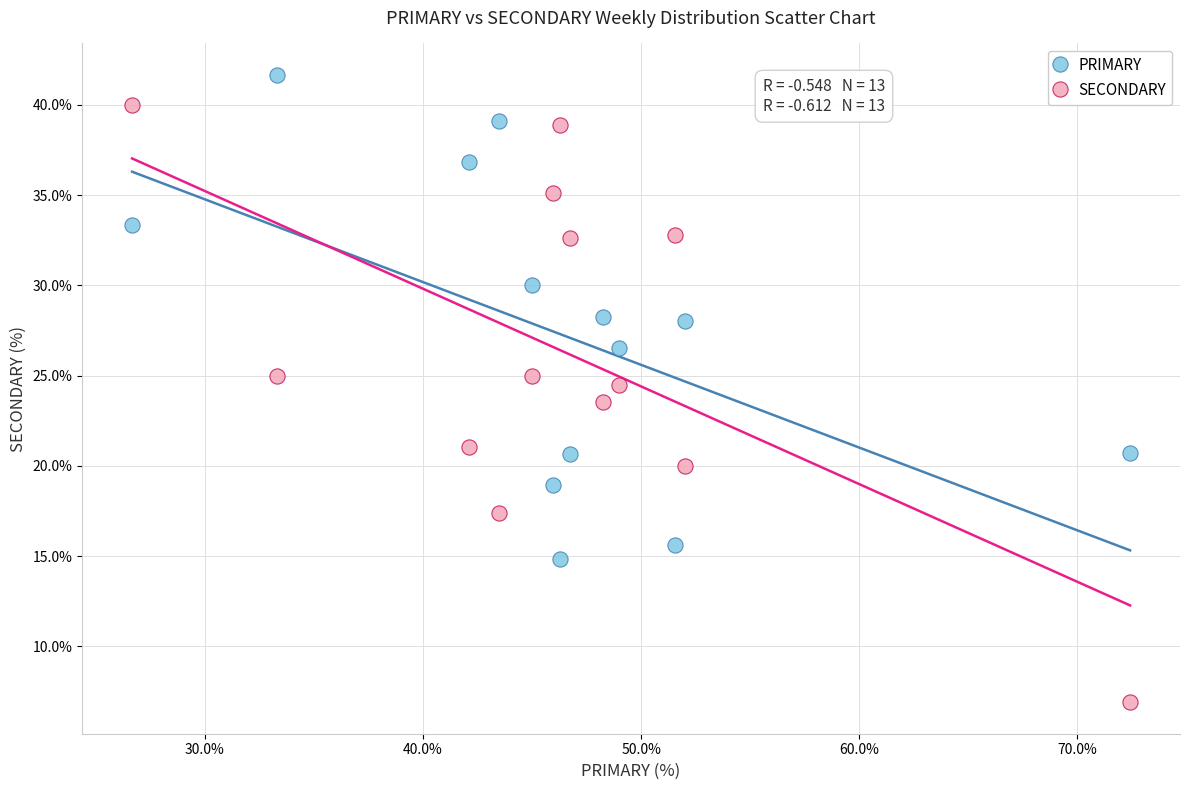

Across all data points, what is the range of X values (max minus min)?

45.7